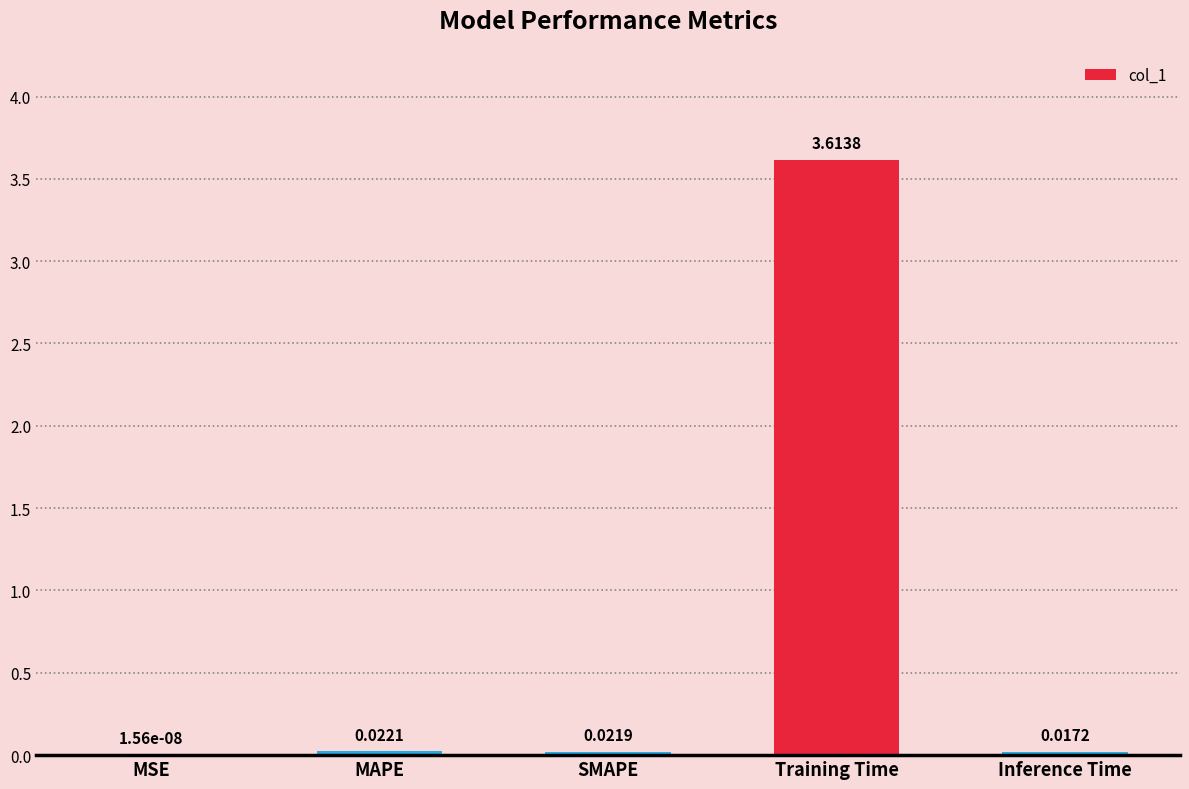

Between Training Time and MSE, which is larger?

Training Time